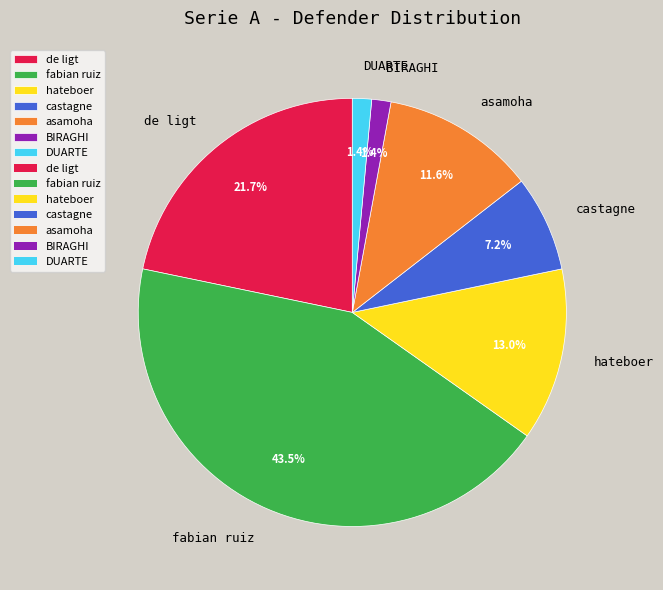

What percentage is NOT represented by castagne?

92.8%